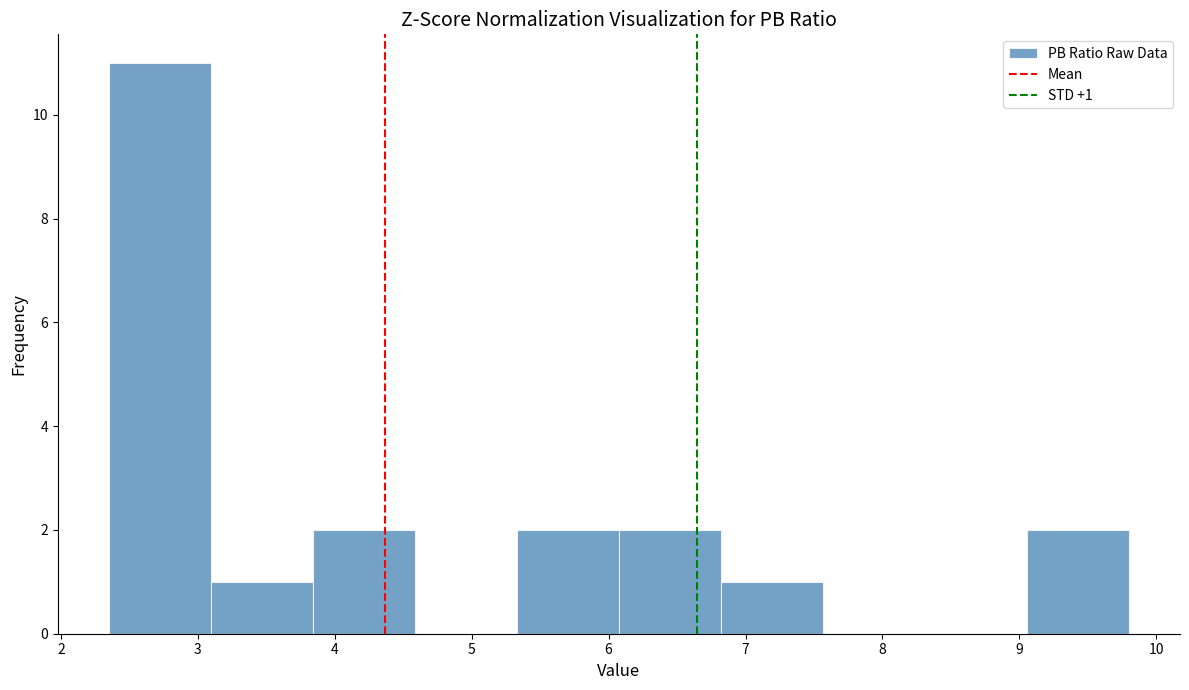

Over which range of the x-axis is the bar tallest?

2.4 to 3.1